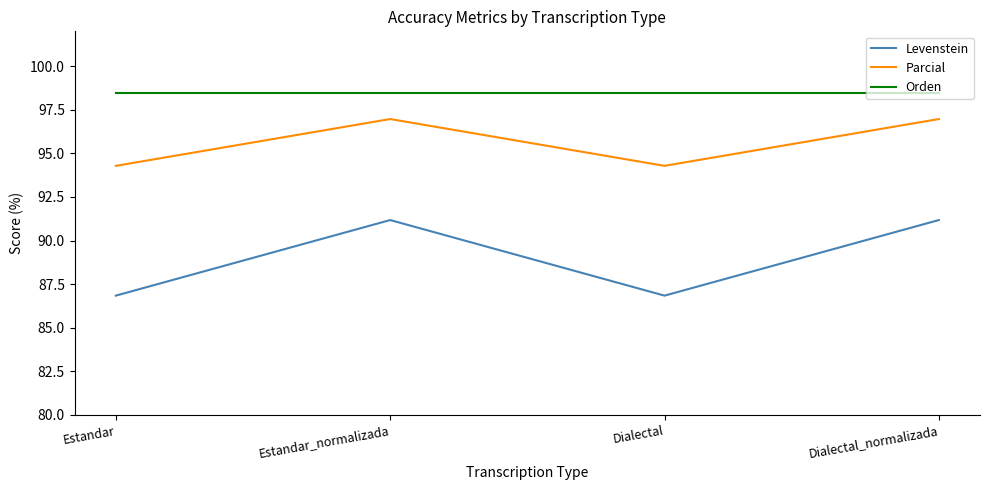

Does the chart display data point markers on the line(s)?

No